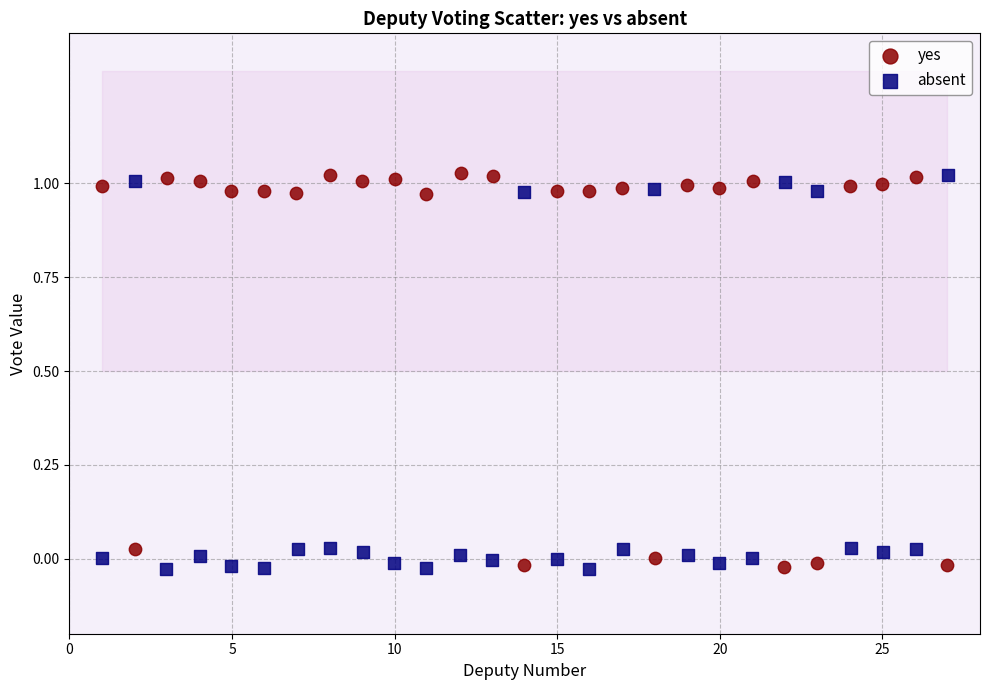

What are all the series names shown in the legend?

yes, absent